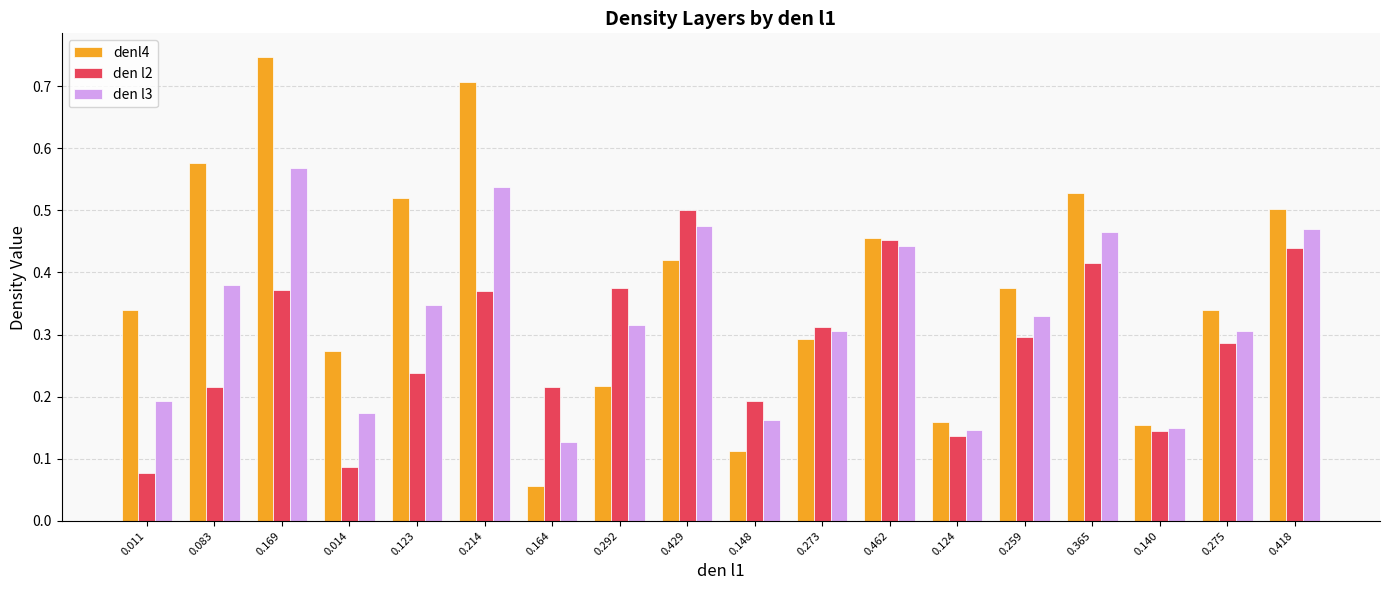

What position from the left is 0.083?

2